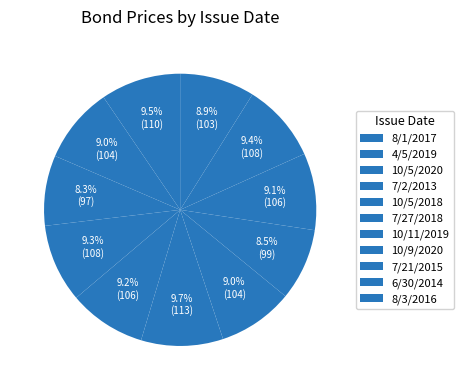

To the nearest percent, what is the combined percentage of 10/11/2019 and 4/5/2019?

18%